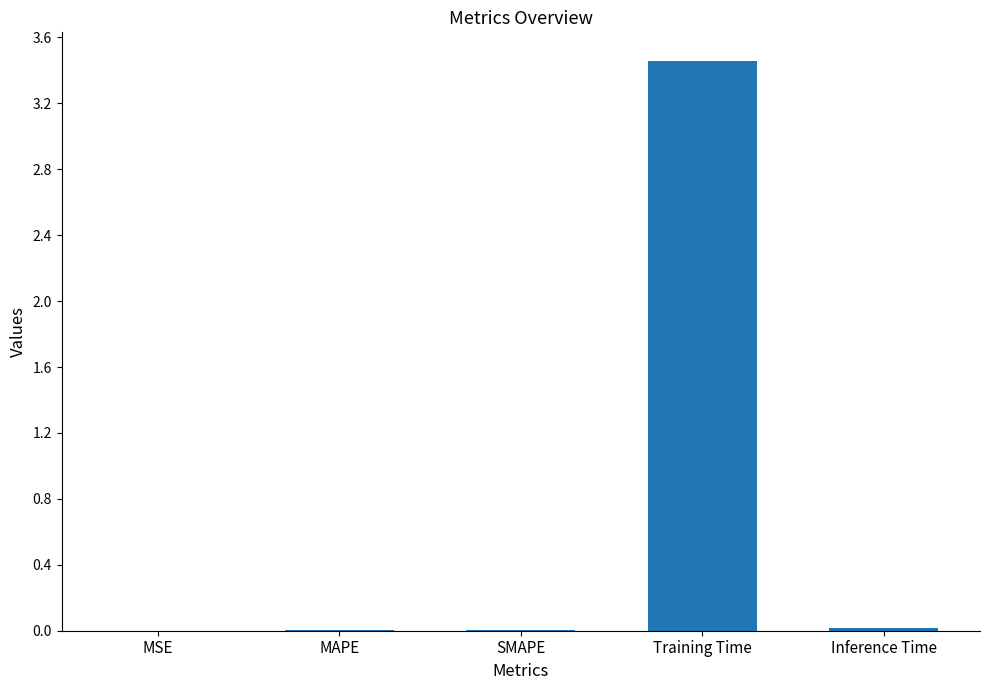

True or false: the data shows 0.0 at MAPE.

True